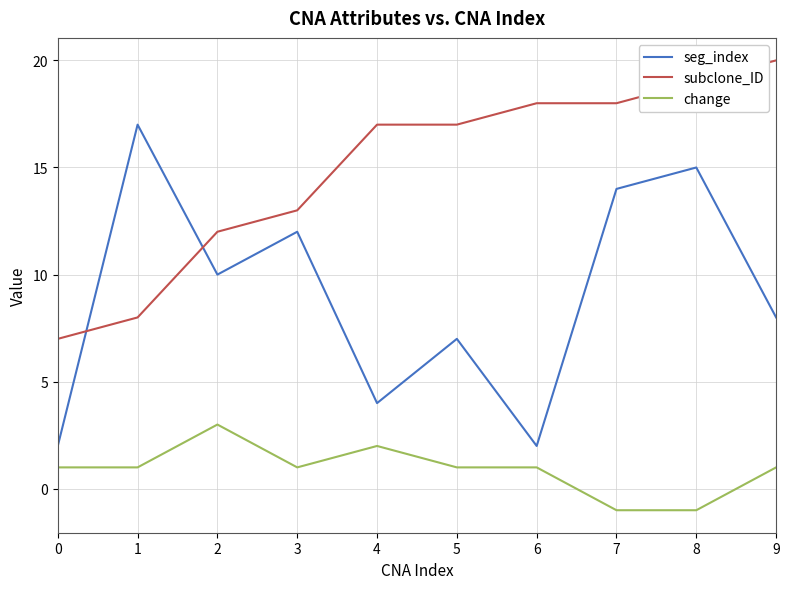

Which label corresponds to the largest value in the chart?

9